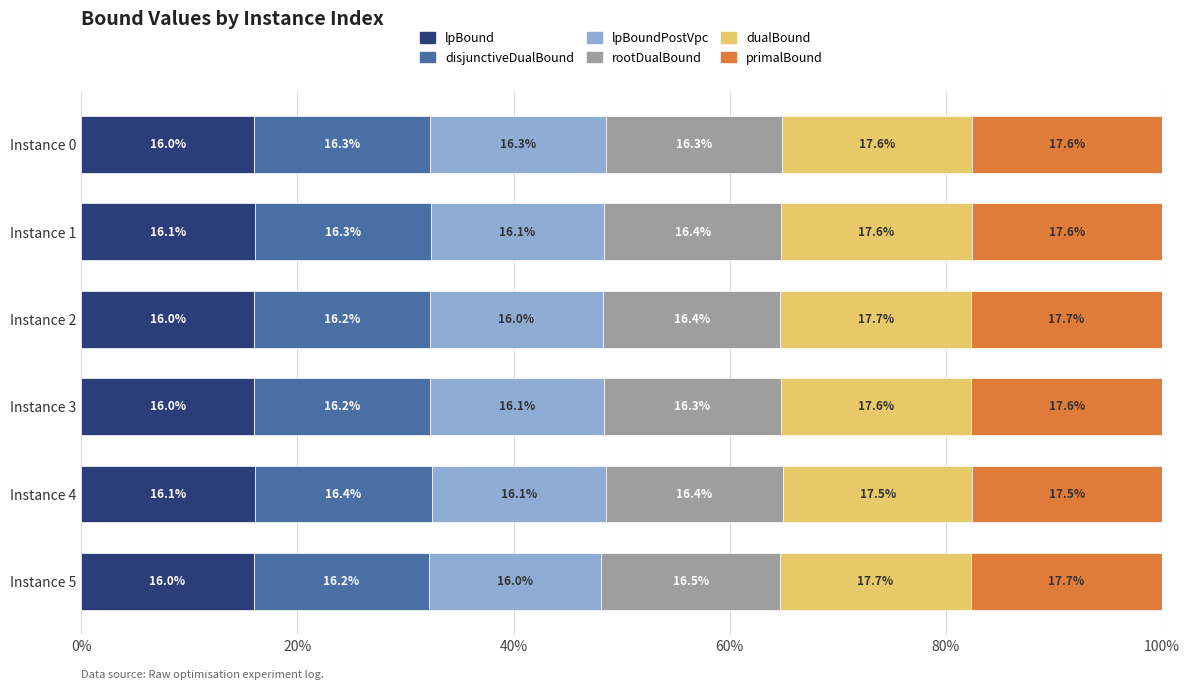

What value does the lpBound series have at Instance 2?

16.0